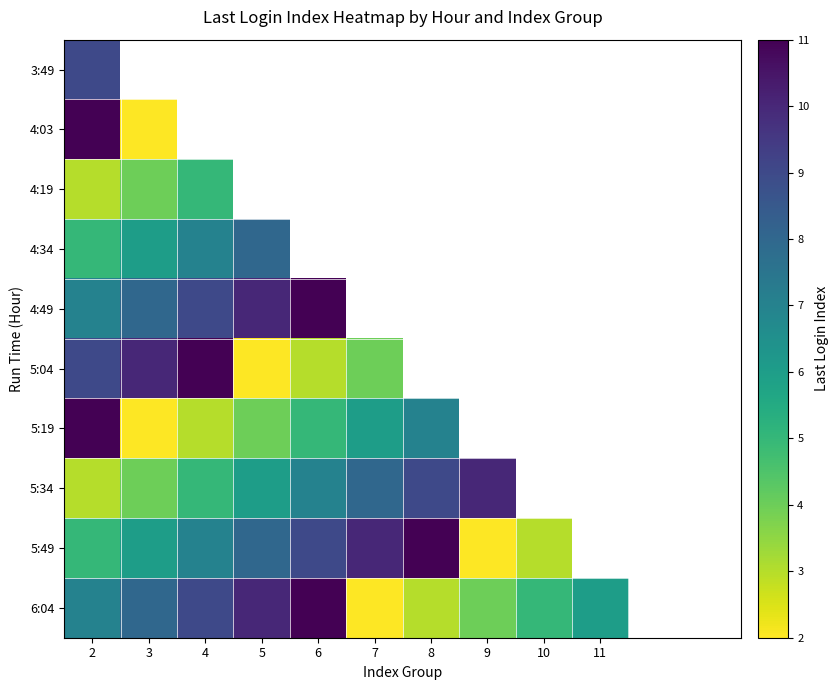

Where does the 6:04 series first go above 8?

4